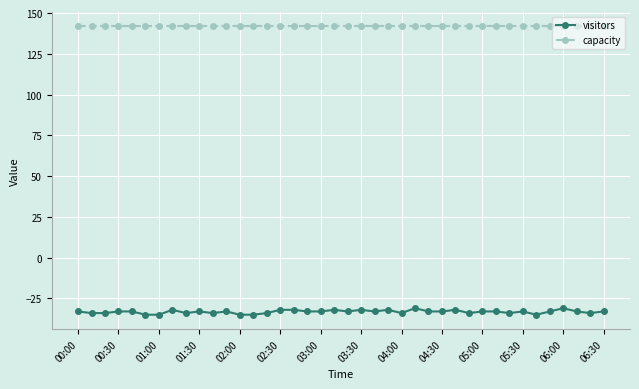

What are all the series names shown in the legend?

visitors, capacity